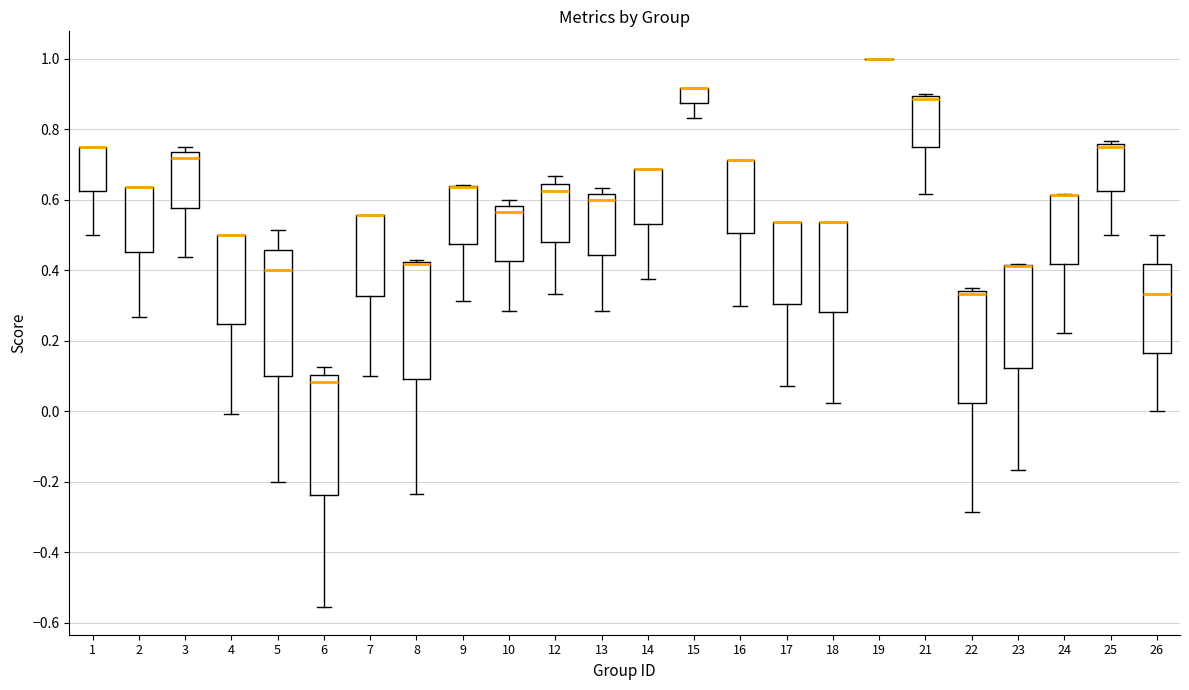

Reading left to right, transcribe this box plot: for each box, give where its median line is, the range the box spans, and where its two whiskers end, as read against the y-axis. The values are not printed on the chart, so give them approximately, as read against the axis.

1: median 0.76 (drawn on the box's upper edge), box 0.62 to 0.76, whiskers 0.50 to 0.76
2: median 0.64 (drawn on the box's upper edge), box 0.46 to 0.64, whiskers 0.26 to 0.64
3: median 0.72, box 0.58 to 0.74, whiskers 0.44 to 0.76
4: median 0.50 (drawn on the box's upper edge), box 0.24 to 0.50, whiskers 0.00 to 0.50
5: median 0.40, box 0.10 to 0.46, whiskers -0.20 to 0.52
6: median 0.08, box -0.24 to 0.10, whiskers -0.56 to 0.12
7: median 0.56 (drawn on the box's upper edge), box 0.32 to 0.56, whiskers 0.10 to 0.56
8: median 0.42 (drawn on the box's upper edge), box 0.10 to 0.42, whiskers -0.24 to 0.42 (just above the box's upper edge)
9: median 0.64 (drawn on the box's upper edge), box 0.48 to 0.64, whiskers 0.32 to 0.64
10: median 0.56, box 0.42 to 0.58, whiskers 0.28 to 0.60
12: median 0.62, box 0.48 to 0.64, whiskers 0.34 to 0.66
13: median 0.60, box 0.44 to 0.62, whiskers 0.28 to 0.64
14: median 0.68 (drawn on the box's upper edge), box 0.54 to 0.68, whiskers 0.38 to 0.68
15: median 0.92 (drawn on the box's upper edge), box 0.88 to 0.92, whiskers 0.84 to 0.92
16: median 0.72 (drawn on the box's upper edge), box 0.50 to 0.72, whiskers 0.30 to 0.72
17: median 0.54 (drawn on the box's upper edge), box 0.30 to 0.54, whiskers 0.08 to 0.54
18: median 0.54 (drawn on the box's upper edge), box 0.28 to 0.54, whiskers 0.02 to 0.54
19: box collapsed to a line at 1.00, whiskers 1.00 to 1.00
21: median 0.88, box 0.76 to 0.90, whiskers 0.62 to 0.90 (just above the box's upper edge)
22: median 0.34 (just below the box's upper edge), box 0.02 to 0.34, whiskers -0.28 to 0.36
23: median 0.42 (drawn on the box's upper edge), box 0.12 to 0.42, whiskers -0.16 to 0.42
24: median 0.62 (drawn on the box's upper edge), box 0.42 to 0.62, whiskers 0.22 to 0.62
25: median 0.76 (just below the box's upper edge), box 0.62 to 0.76, whiskers 0.50 to 0.76 (just above the box's upper edge)
26: median 0.34, box 0.16 to 0.42, whiskers 0.00 to 0.50